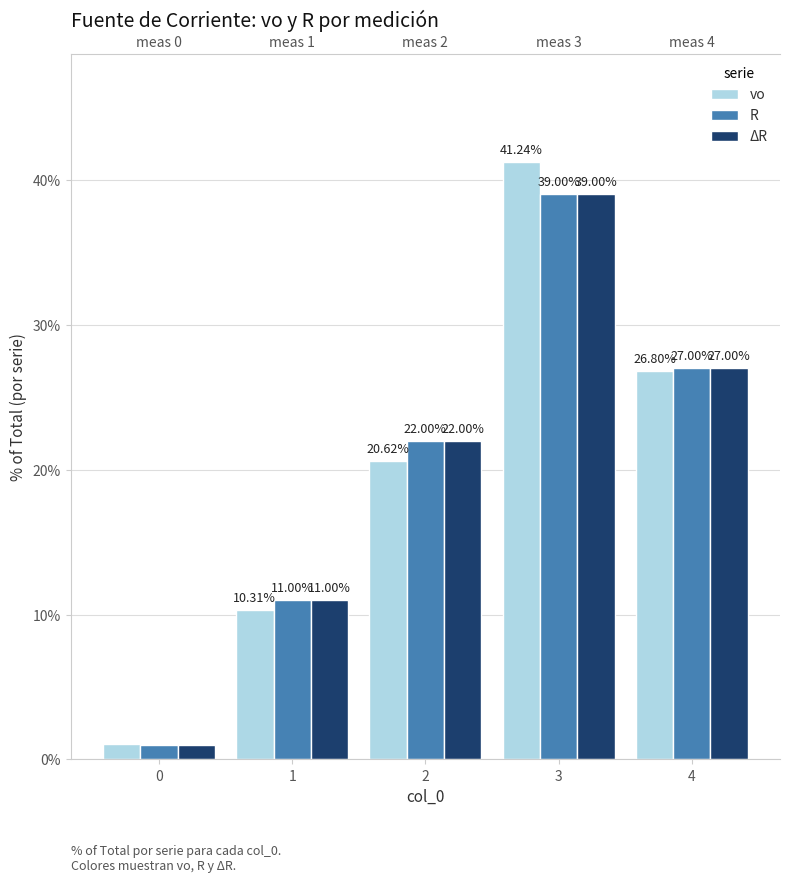

At how many categories does at least one series exceed 26?

2